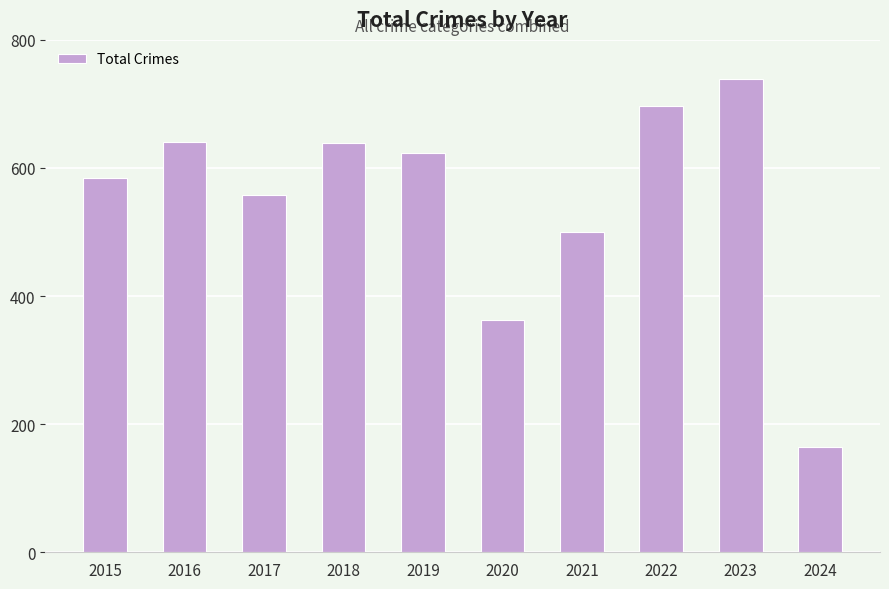

What is the value of the 5th bar from the left?

624